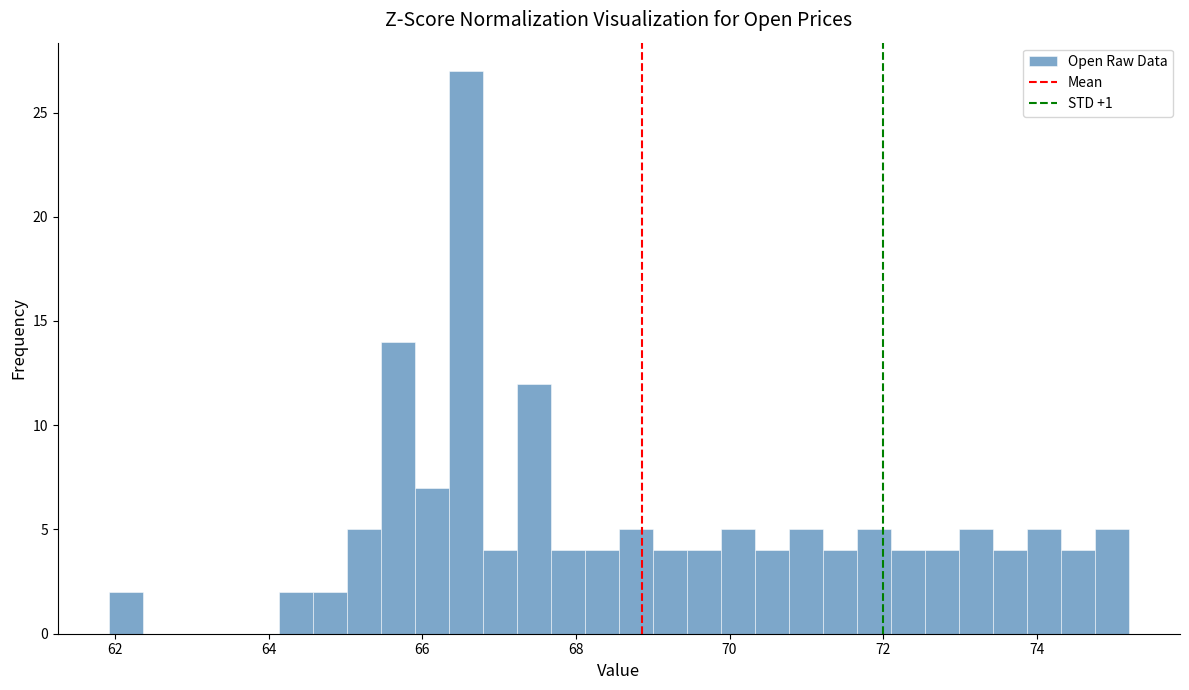

Around what value on the x-axis is the tallest bar? Give the approximate position of its centre, as read against the axis.

66.6